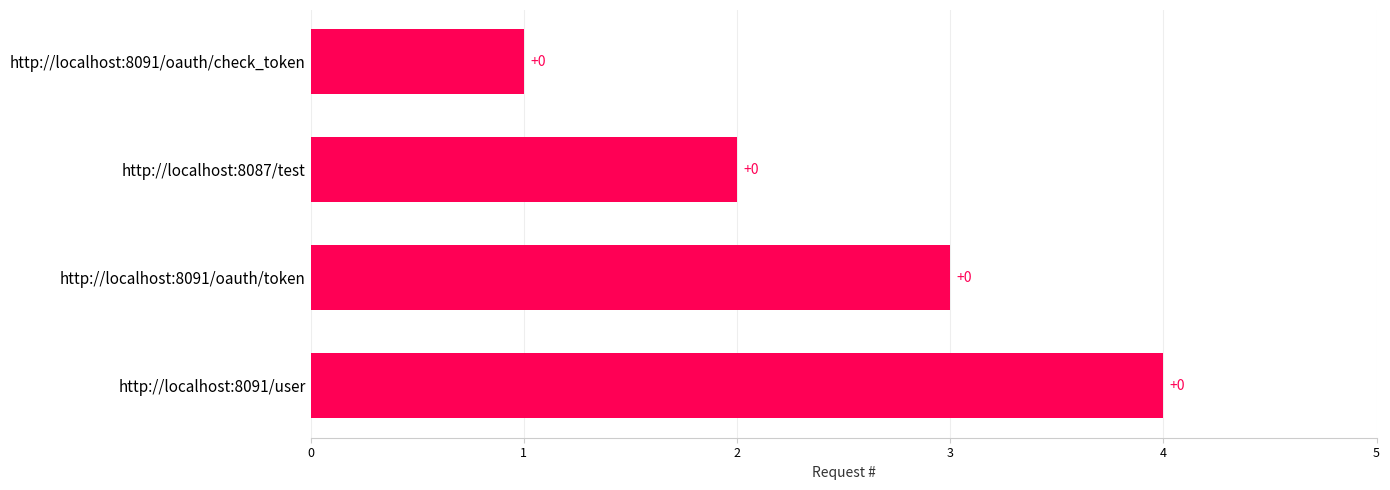

Are the bars grouped side by side (vs. stacked)?

No